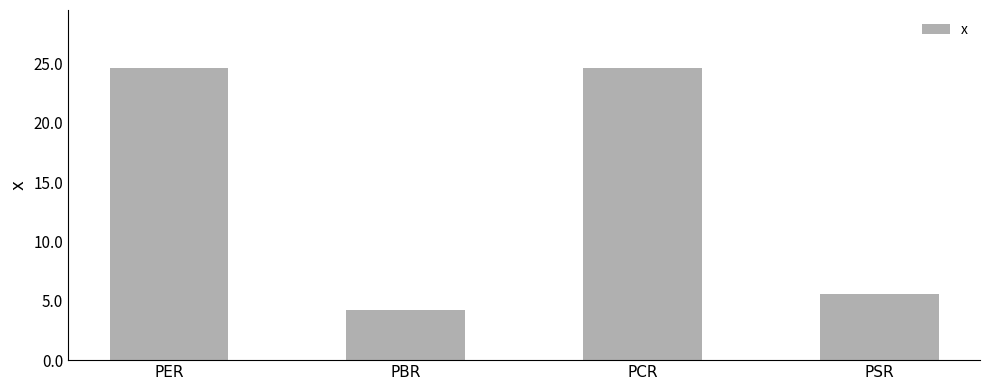

What is the greatest value displayed?

24.6